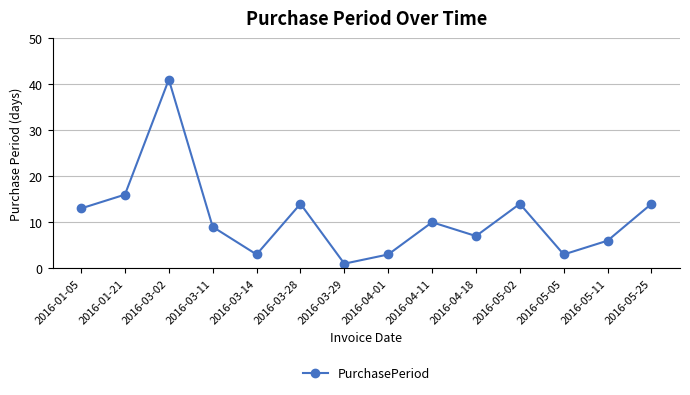

How many interior local peaks (higher than both neighbors) does the data have?

4